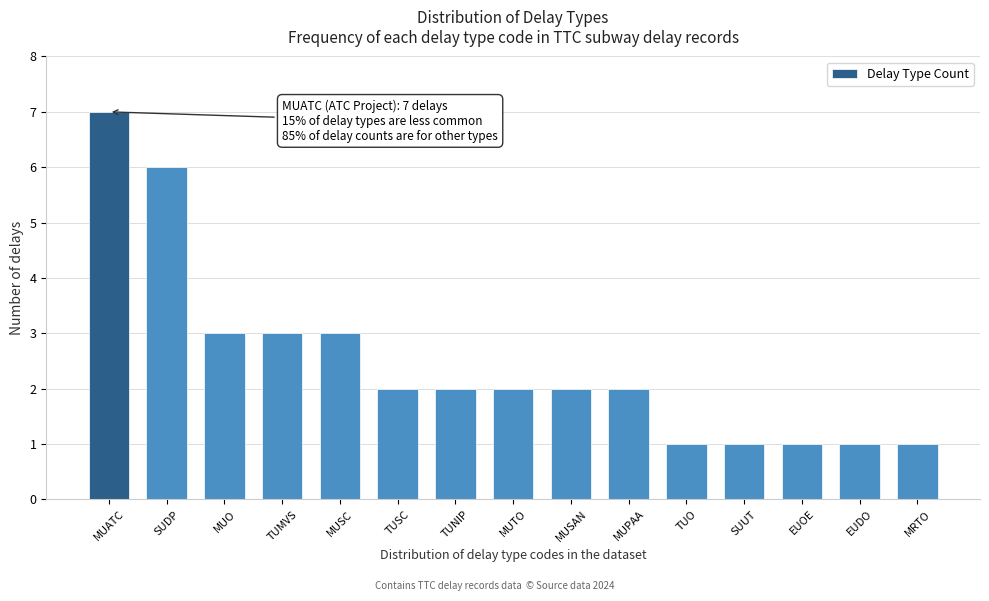

Reading right to left, what are all the values shown in this chart?

1	1	1	1	1	2	2	2	2	2	3	3	3	6	7